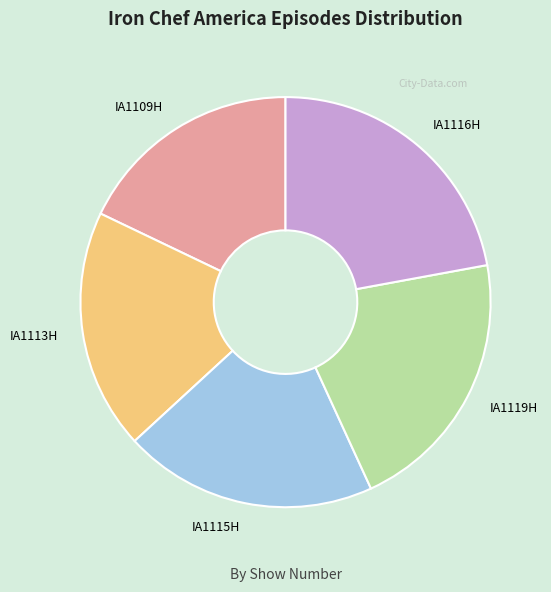

Combined, do IA1109H and IA1116H account for over 50%?

No